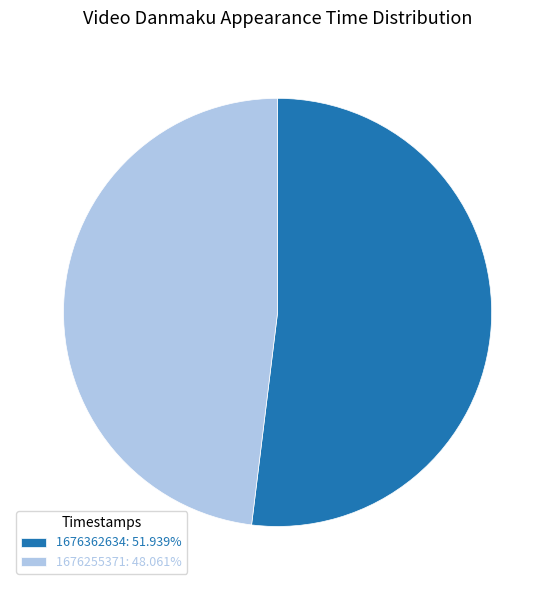

Approximately how many times larger is the value at 1676362634: 51.939% compared to 1676255371: 48.061%?

1.1